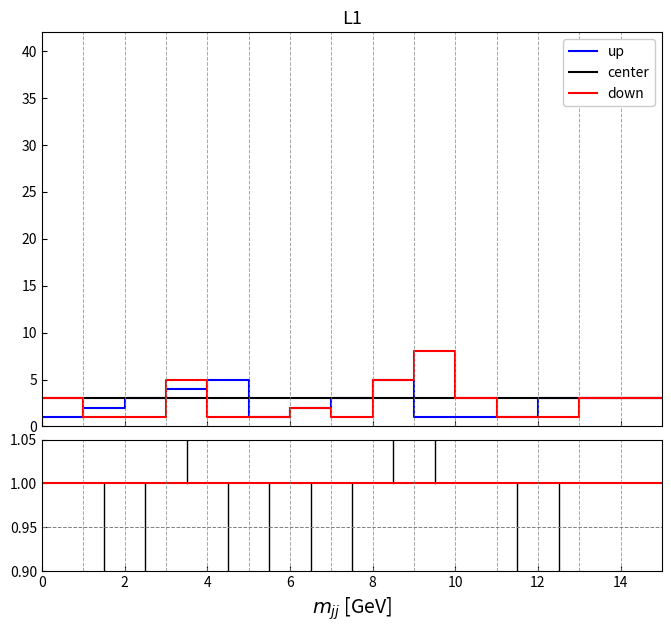

What is the value of the center point at the 13th from the left?

3